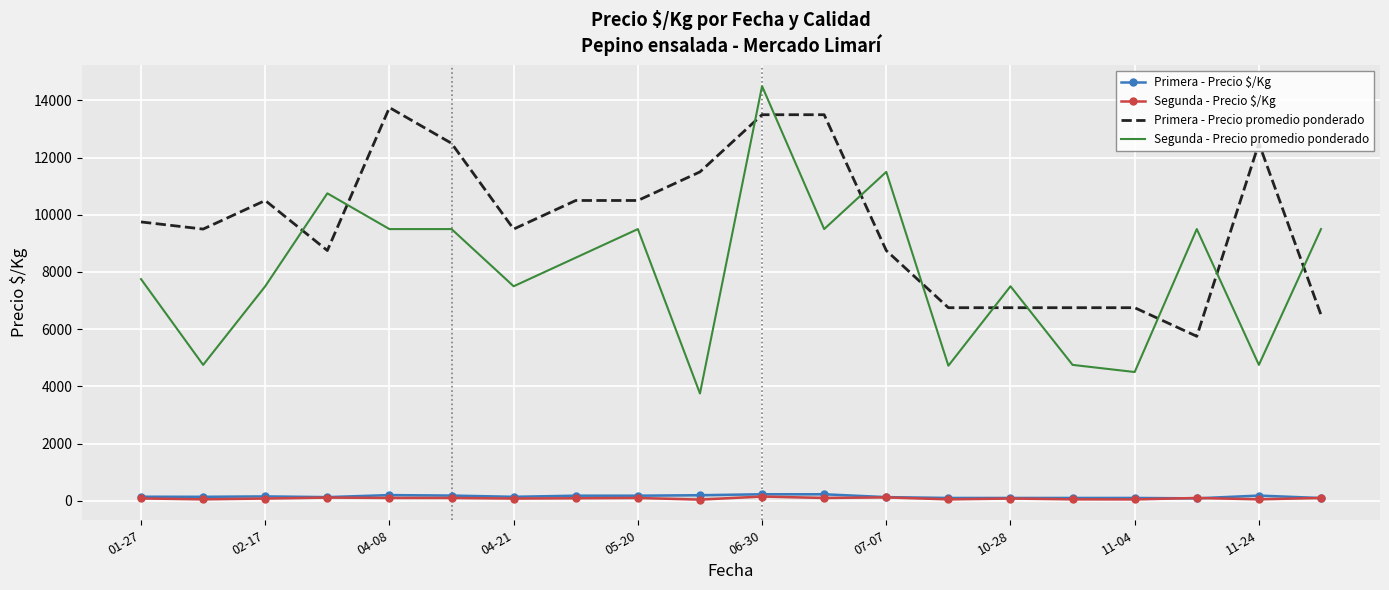

Is the value of Segunda - Precio promedio ponderado at 07-07 greater than the value of Primera - Precio promedio ponderado at 10-28?

Yes